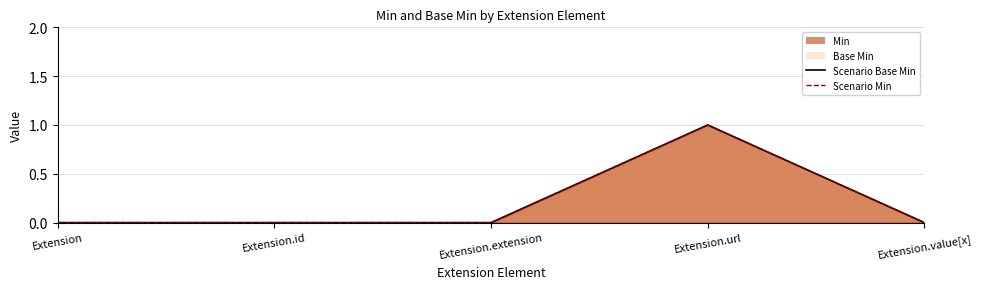

Between Extension.value[x] and Extension.extension, which is larger?

Extension.value[x]